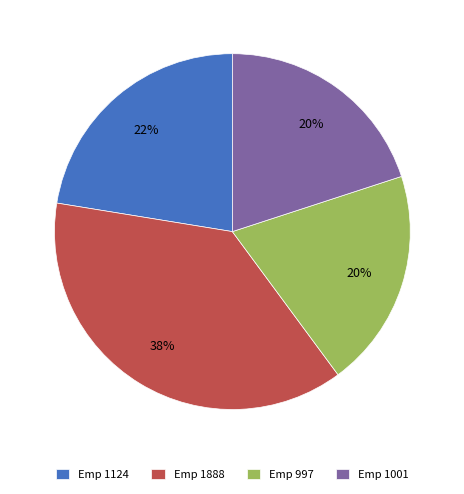

The Emp 1001 slice represents 20% of the pie. True or false?

True